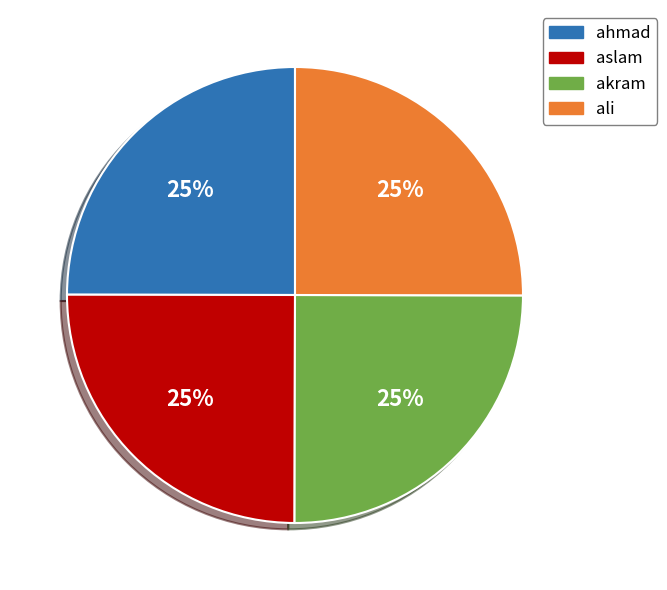

What percentage is the akram slice, to the nearest percent?

25%